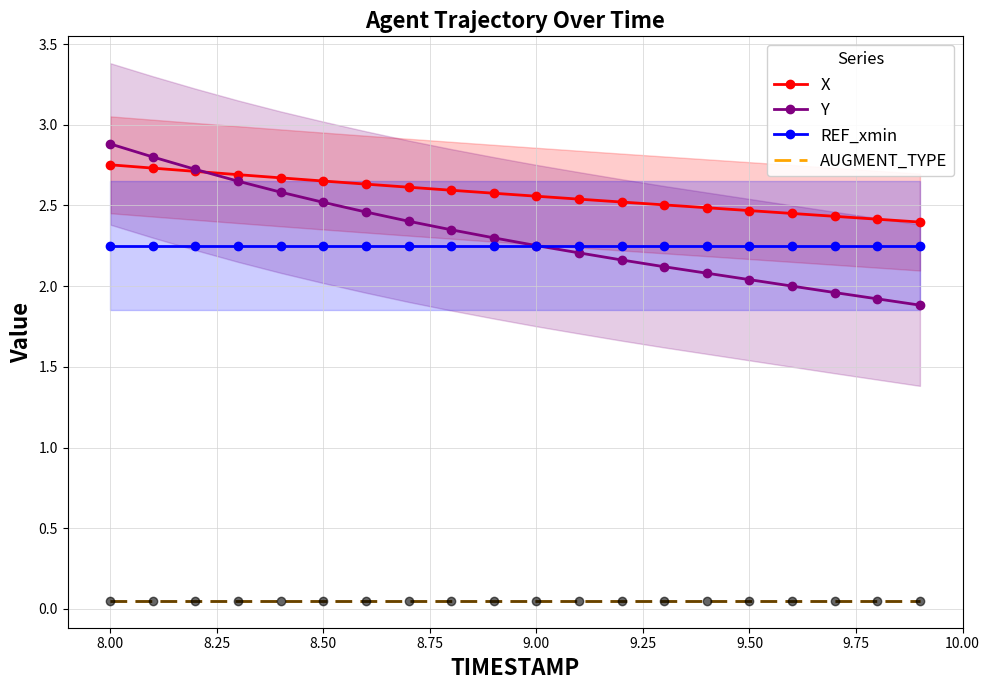

True or false: X has a value of 2.5 at 9.50.

True